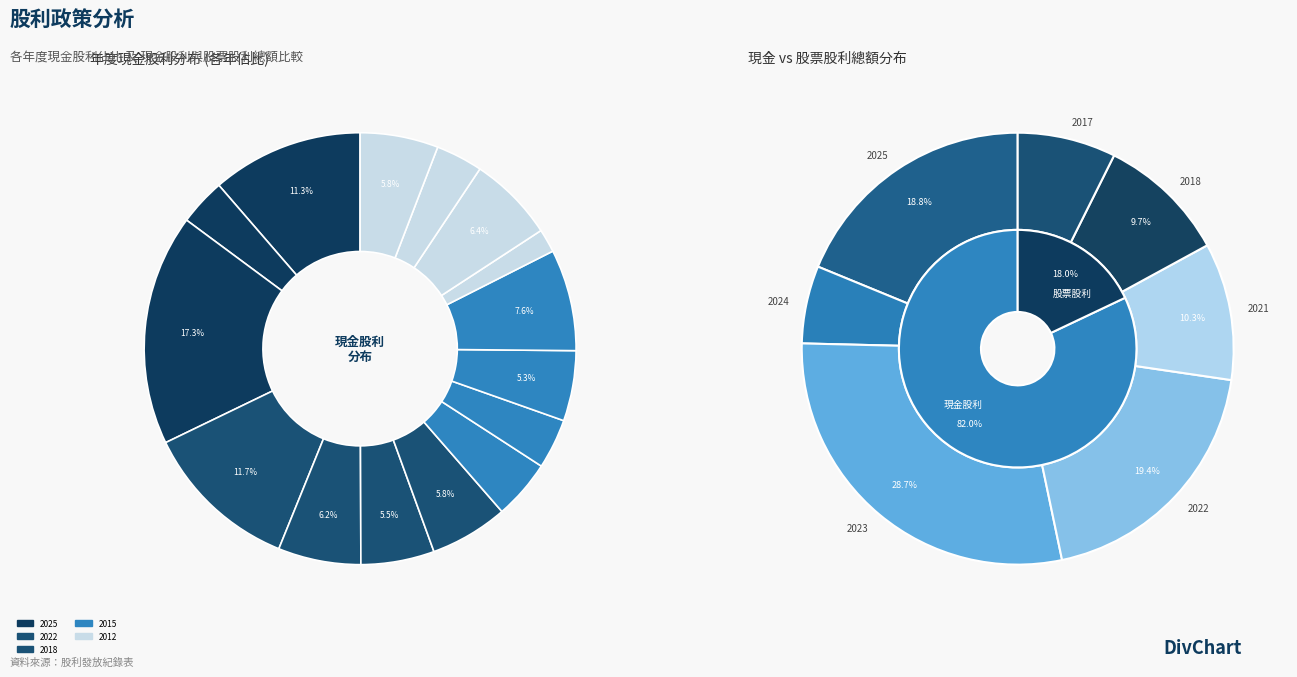

What is the largest slice in the pie chart?

2023